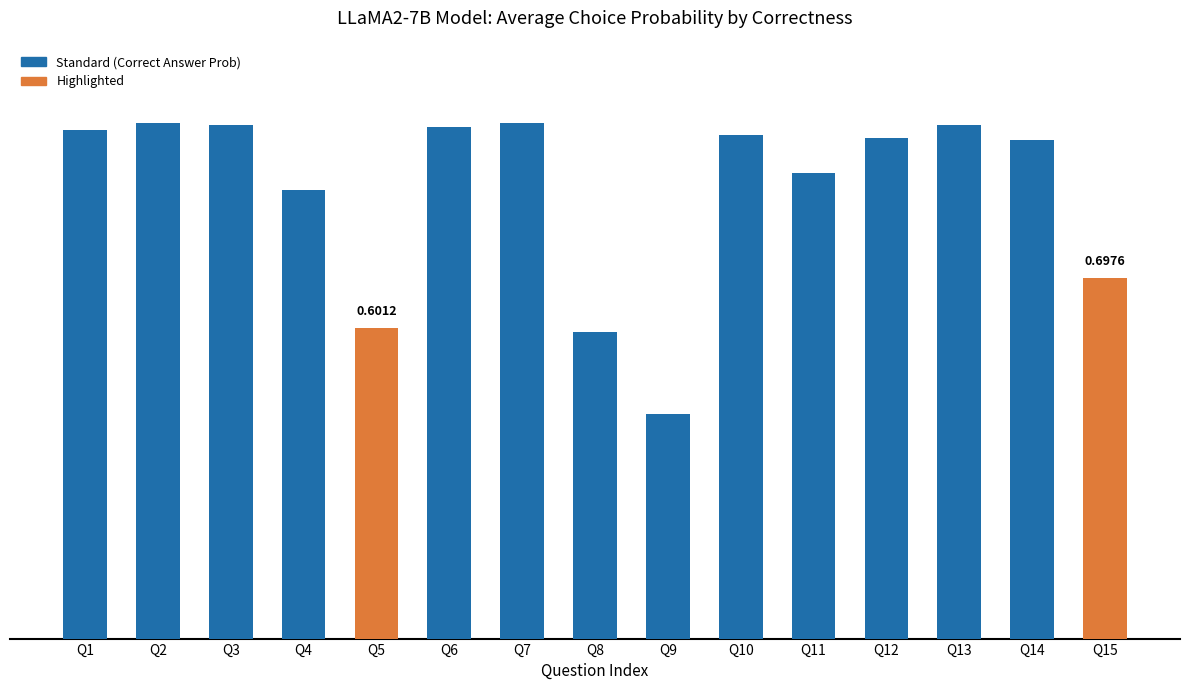

Is it true that the value at Q15 is 0.4?

False